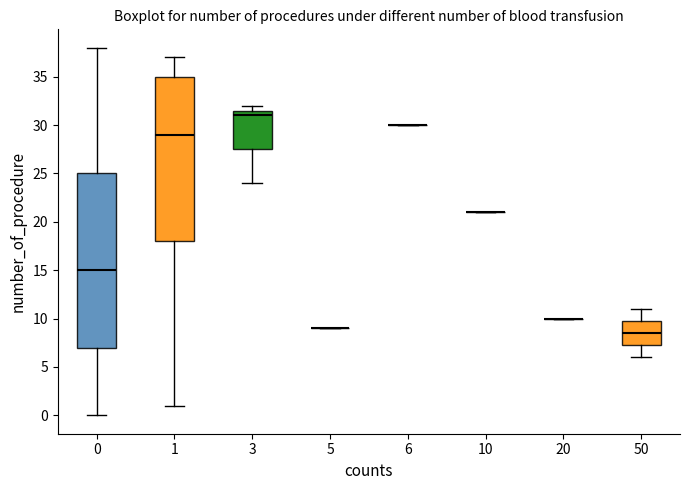

Which box is the tallest, from its lower edge to its upper edge?

0